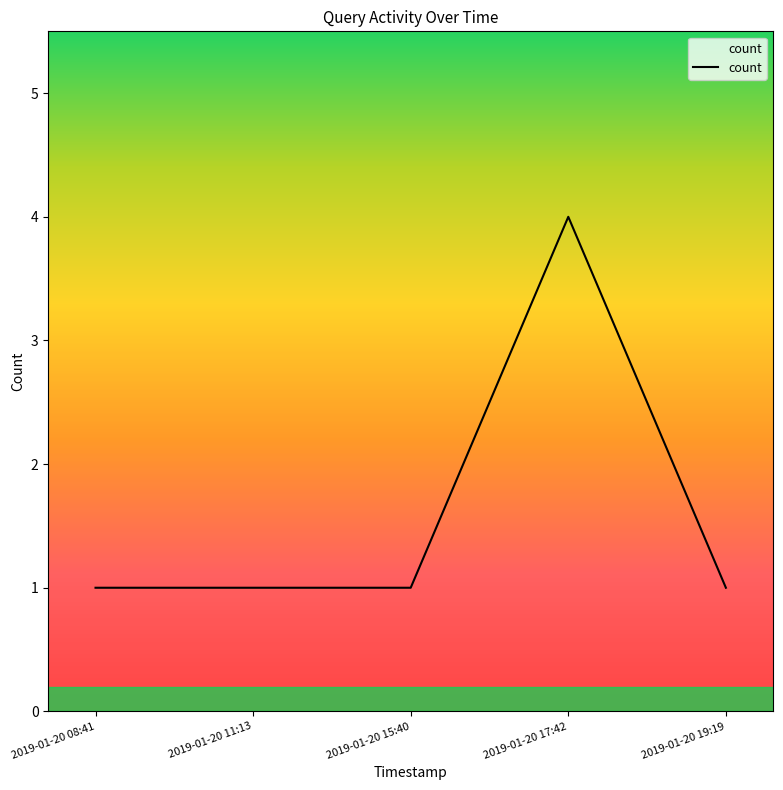

How many lines are shown in the chart?

1